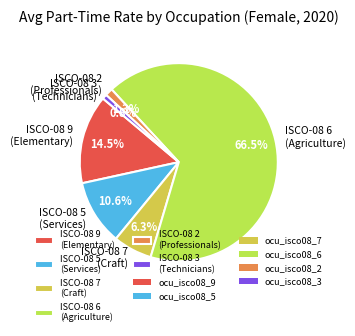

Which has a higher value, ISCO-08 6 (Agriculture) or ISCO-08 7 (Craft)?

ISCO-08 6 (Agriculture)